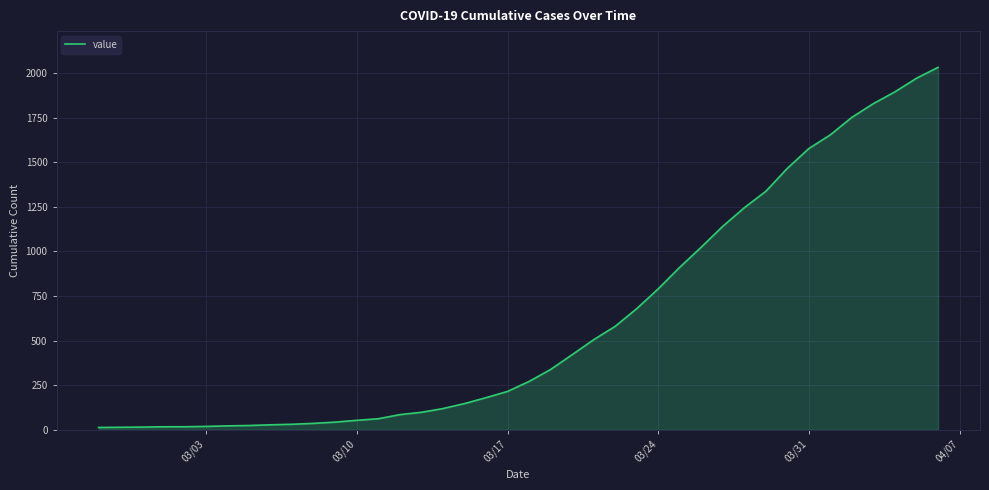

What is the difference between the maximum and minimum values?

2019